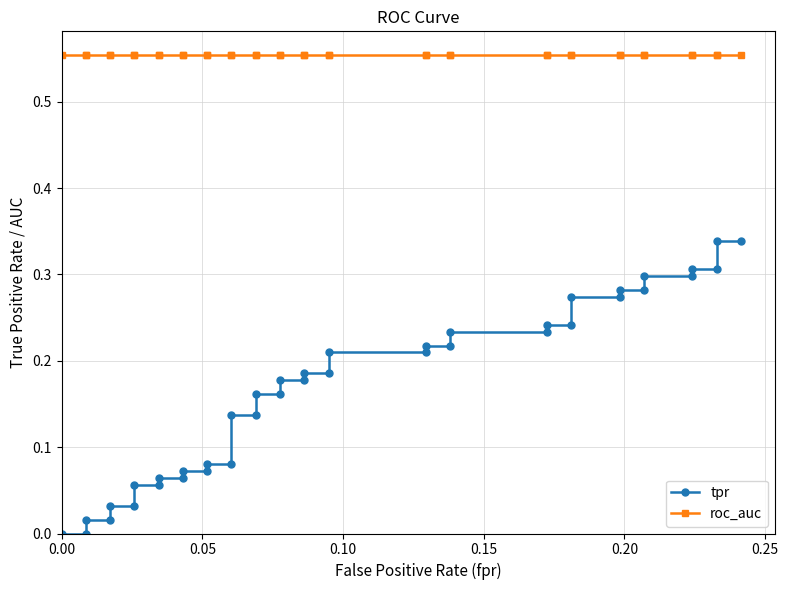

How many values in the tpr series exceed 0?

38